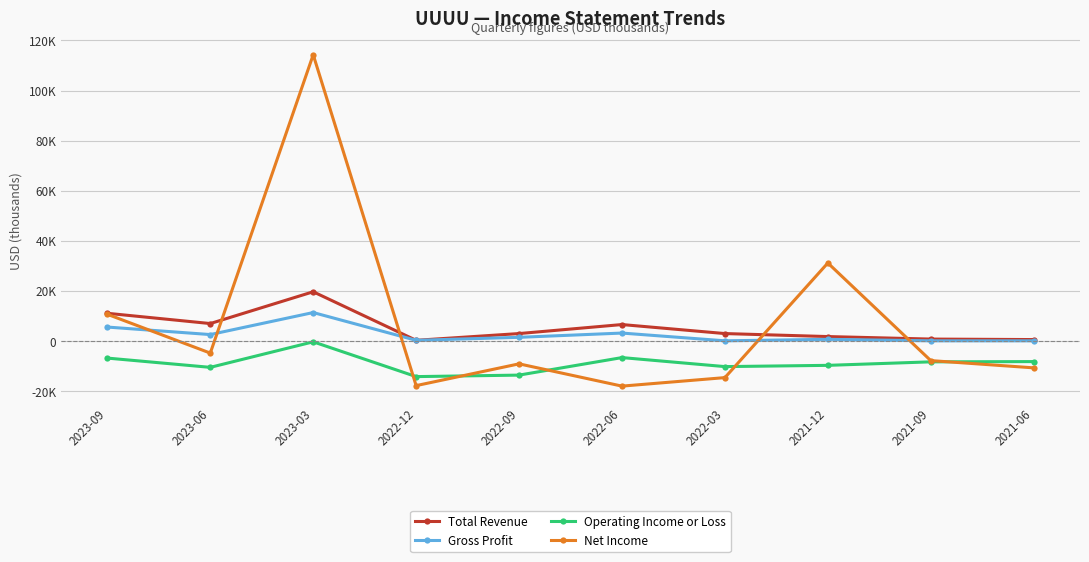

Between 2021-12 and 2021-06, which series saw the biggest shift?

Net Income